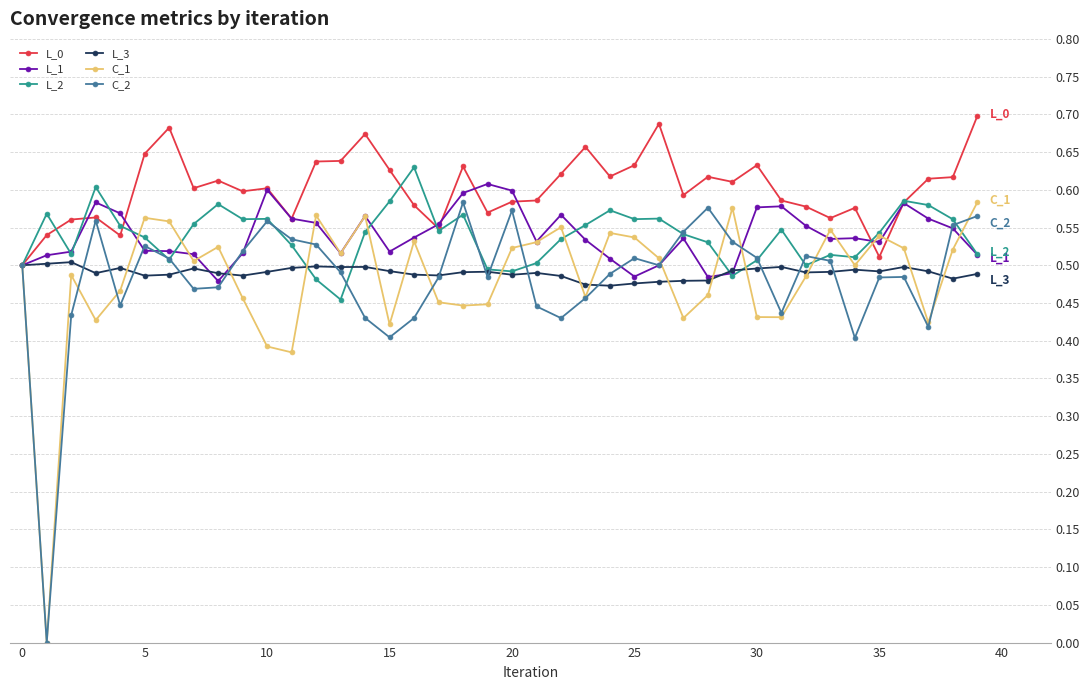

True or false: L_1 has more than 0 points higher than both neighbors.

True